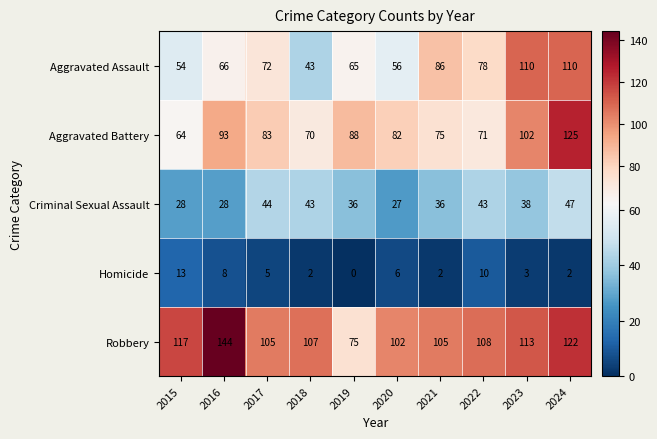

What is the difference between the second highest and second lowest values in the Aggravated Battery series?

32